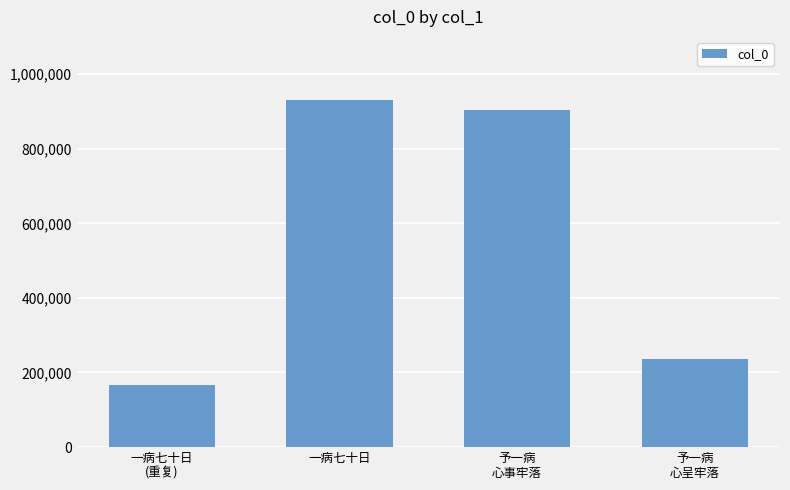

What is the value of the 3rd bar from the left?

905102